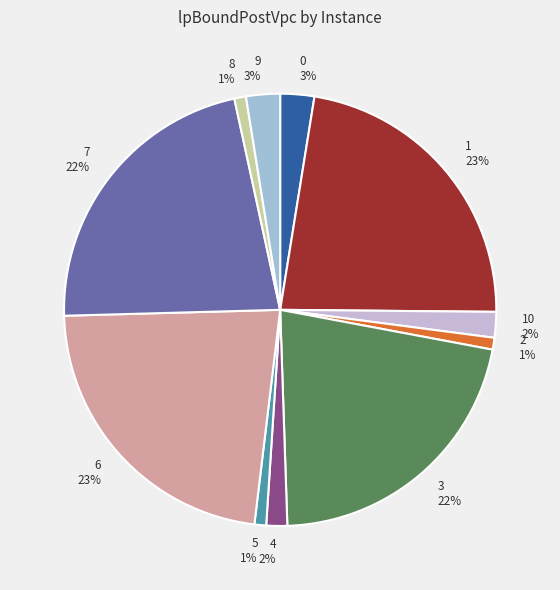

How many slices are in this pie chart?

11